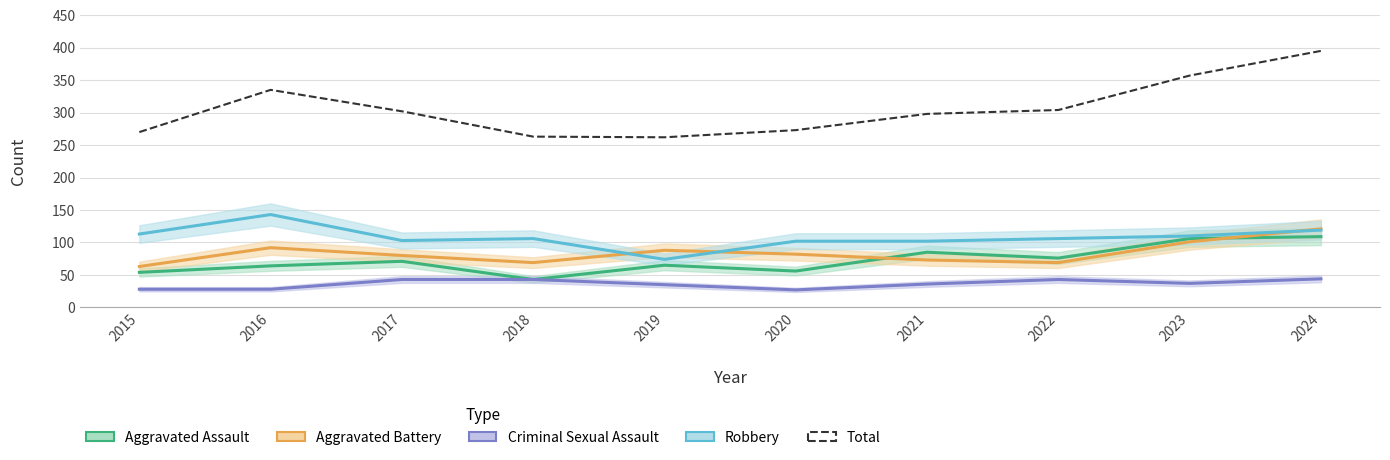

Which series has the largest range (max minus min)?

Total